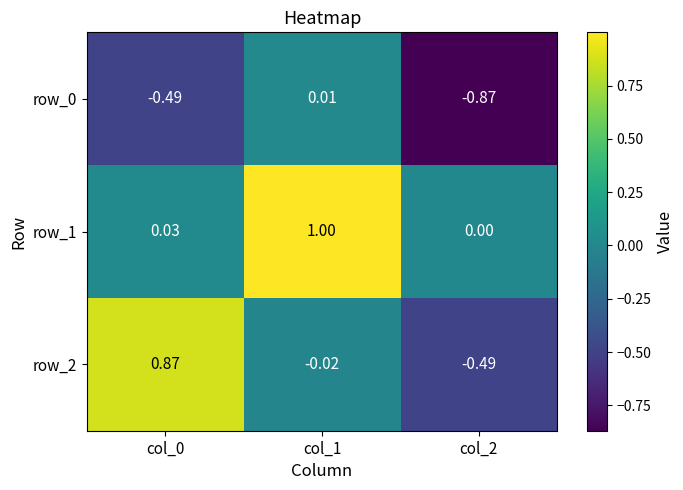

What is the total value across all series at col_1?

1.0